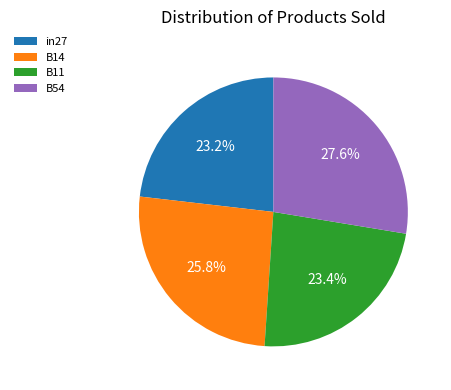

Does any single category account for the majority?

No